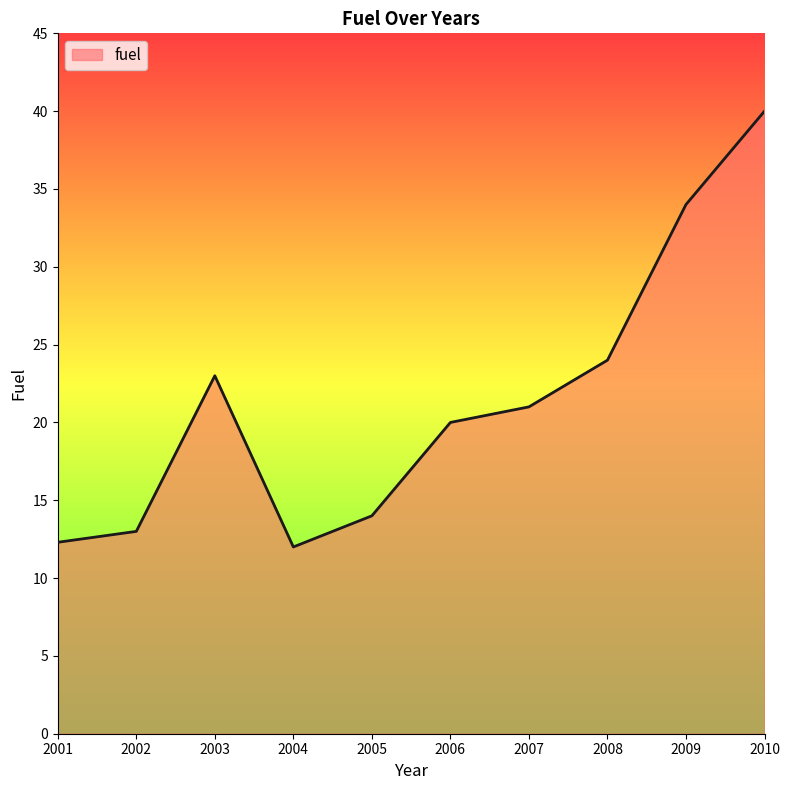

What is the sum of the values at 2009 and 2006?

54.0